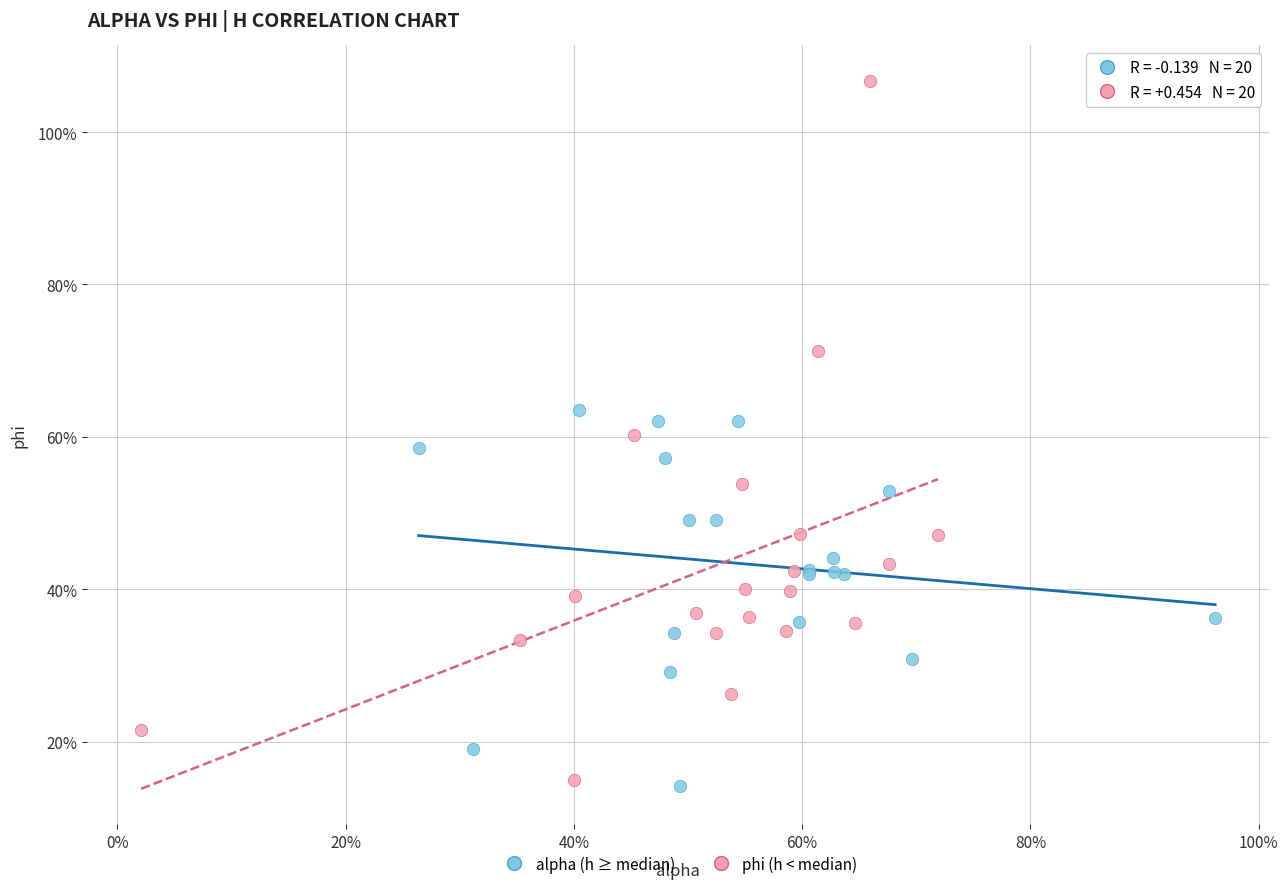

Which series contains the highest Y value?

phi (h < median)